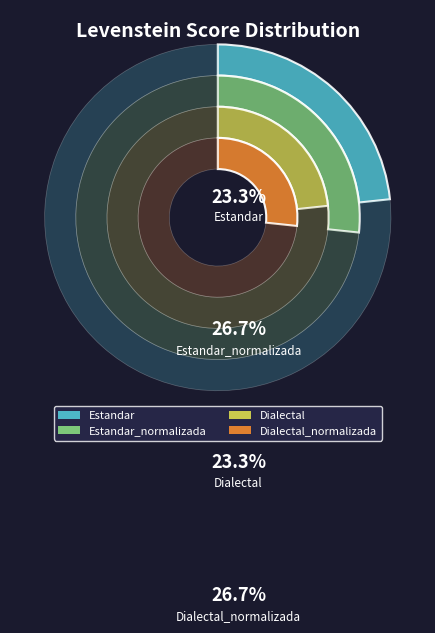

True or false: Dialectal_normalizada accounts for 15% of the total.

False